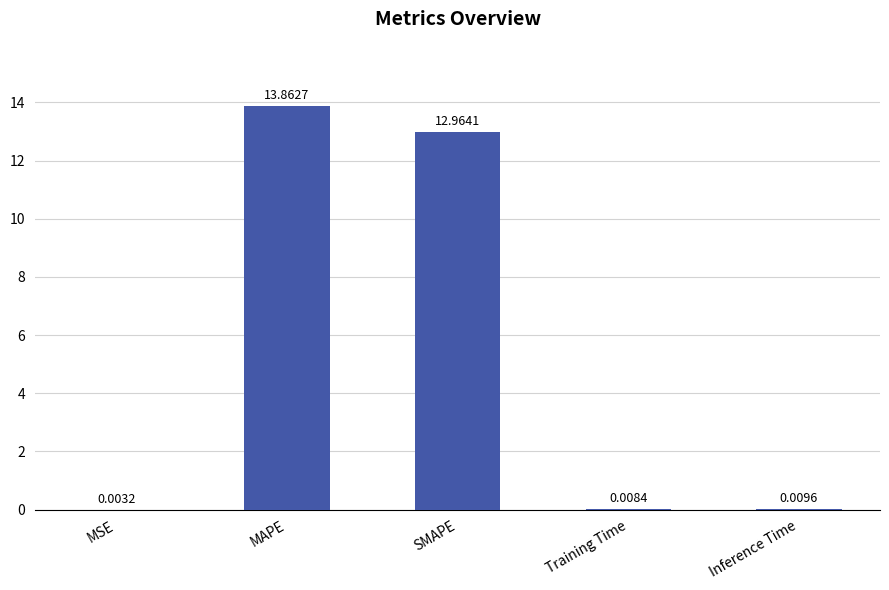

Are the bars horizontal?

No